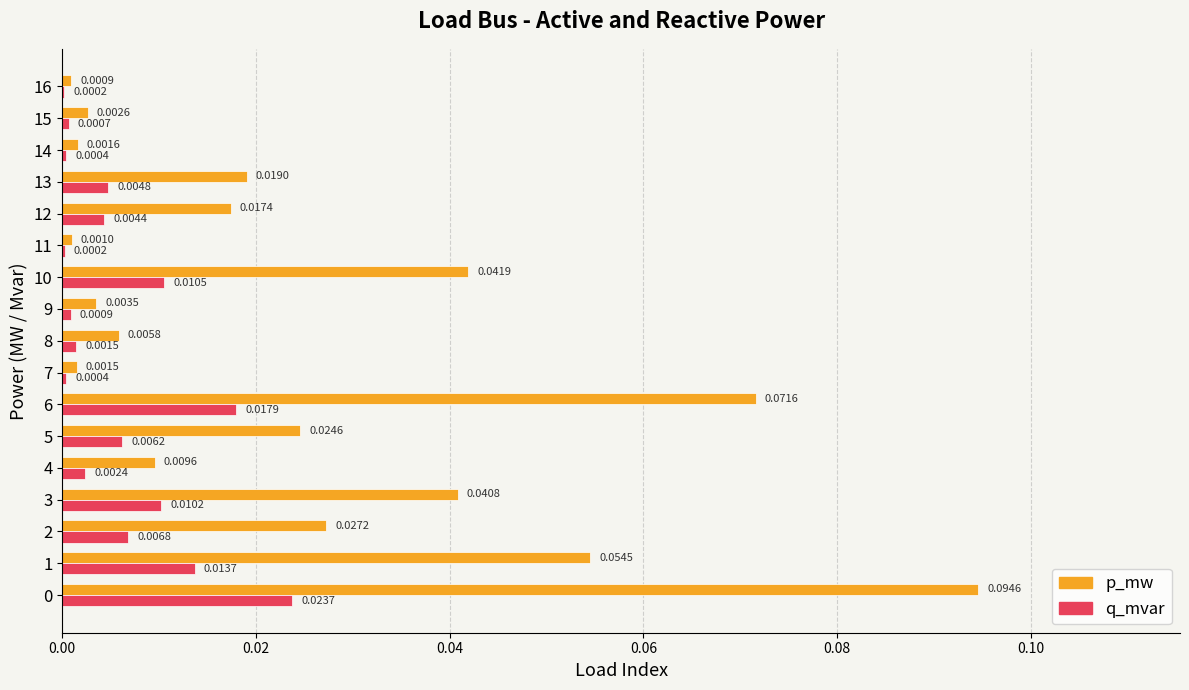

Is the value of p_mw at 7 greater than the value of q_mvar at 4?

No